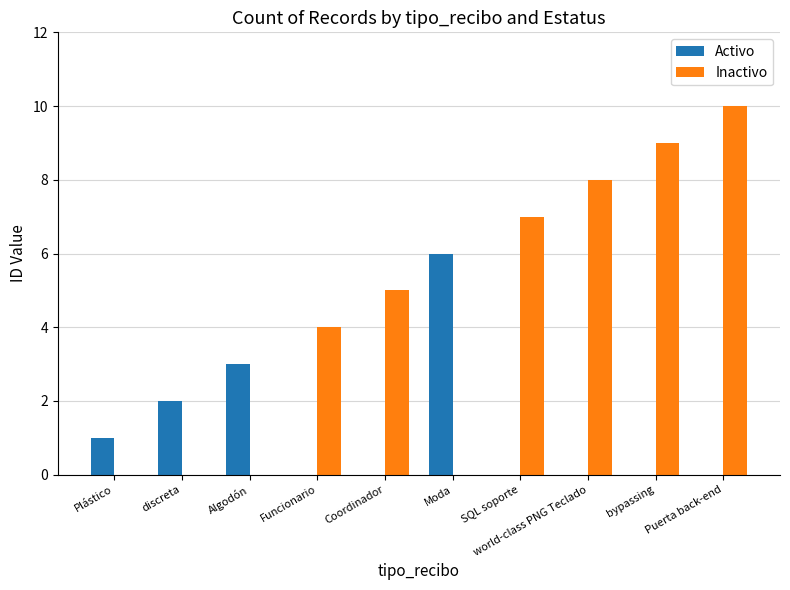

What is the spread (max minus min) of values at Plástico?

1